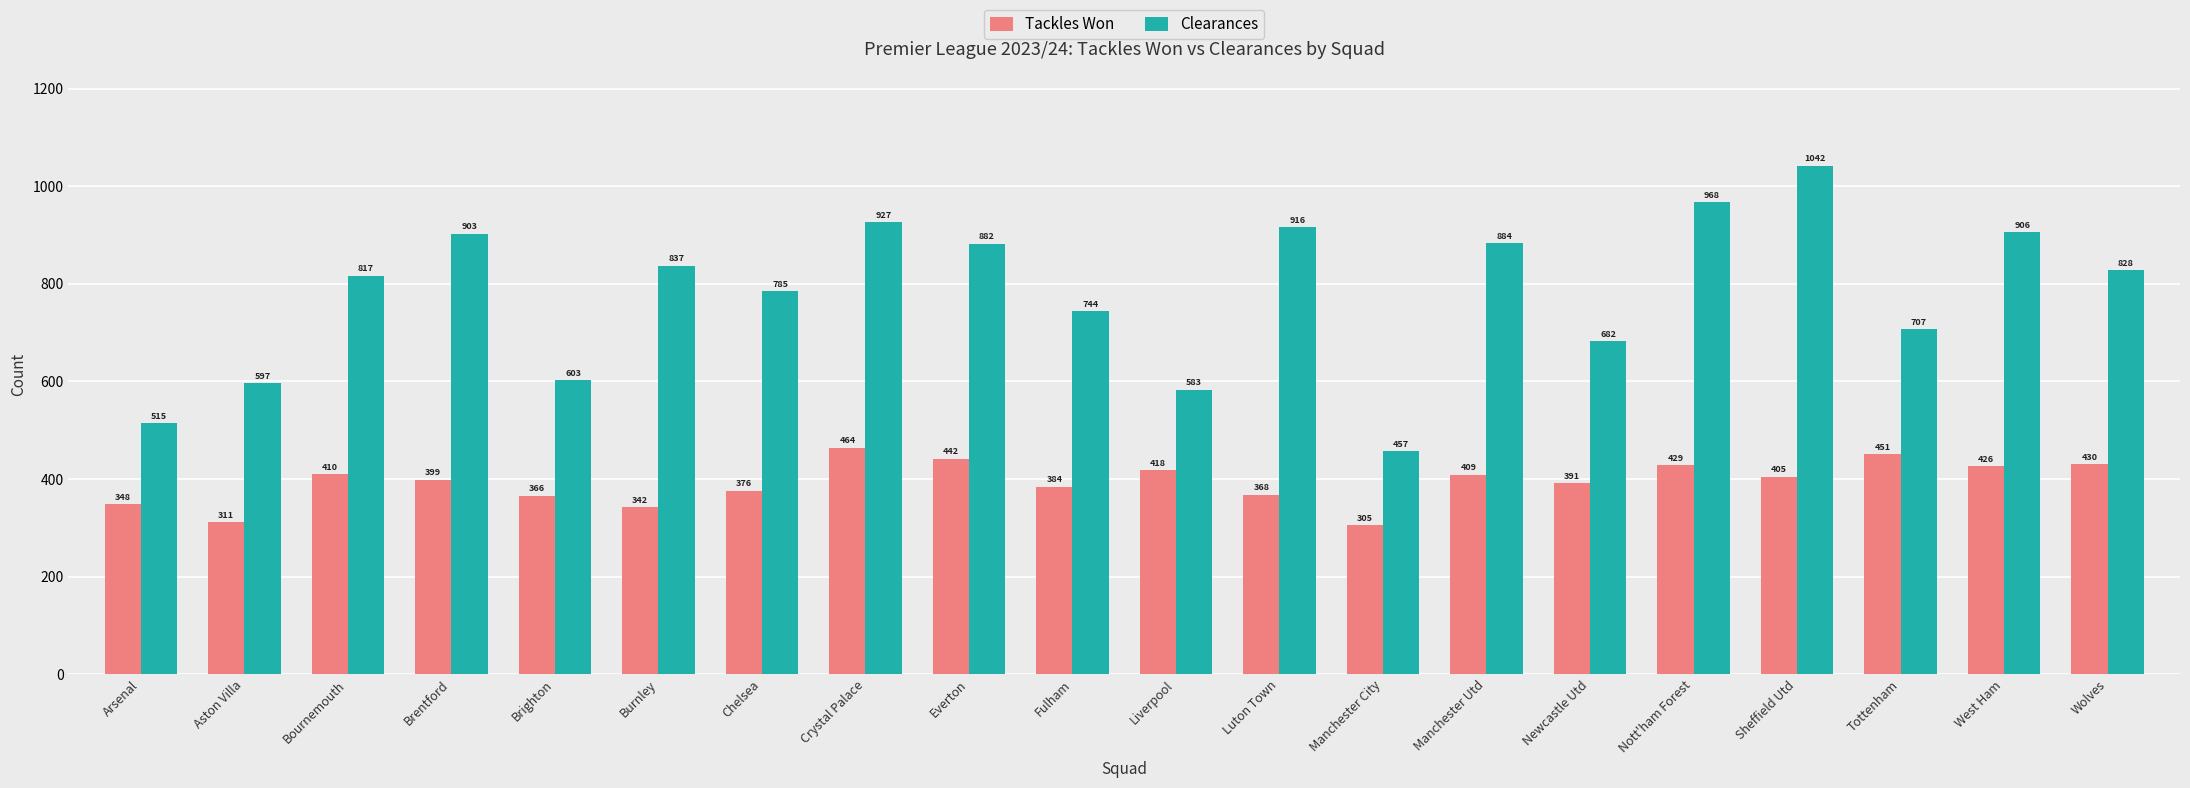

List the series in order of their peak value, lowest first.

Tackles Won, Clearances